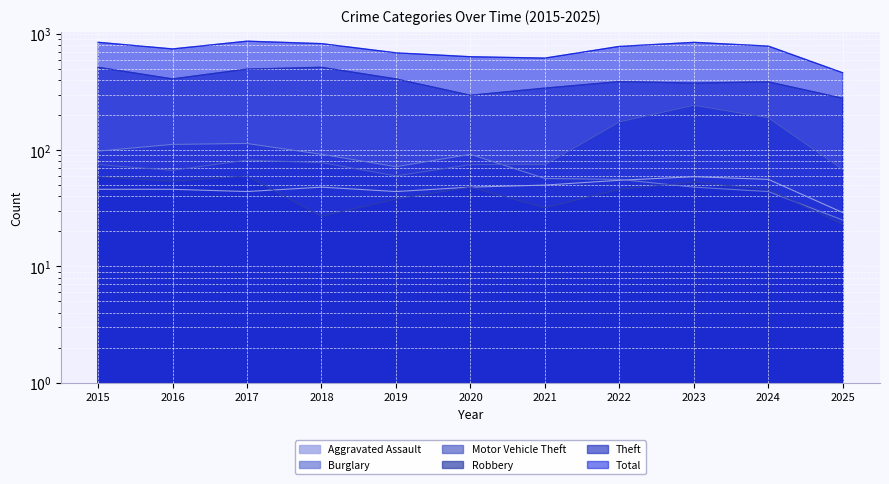

What is the sum of the Burglary values at 2018 and 2015?

190